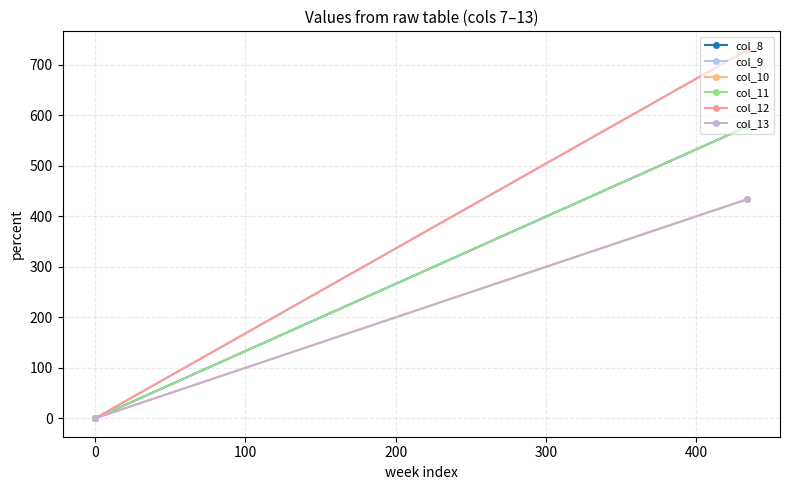

How many col_13 values are between 0 and 434?

2